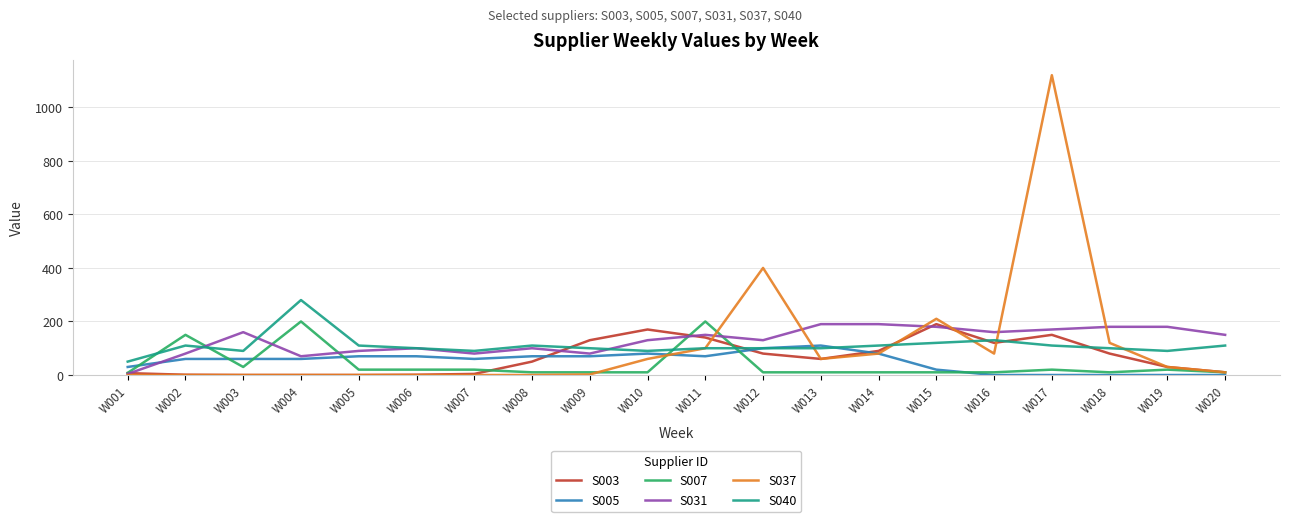

What is the maximum value shown in the chart?

1120